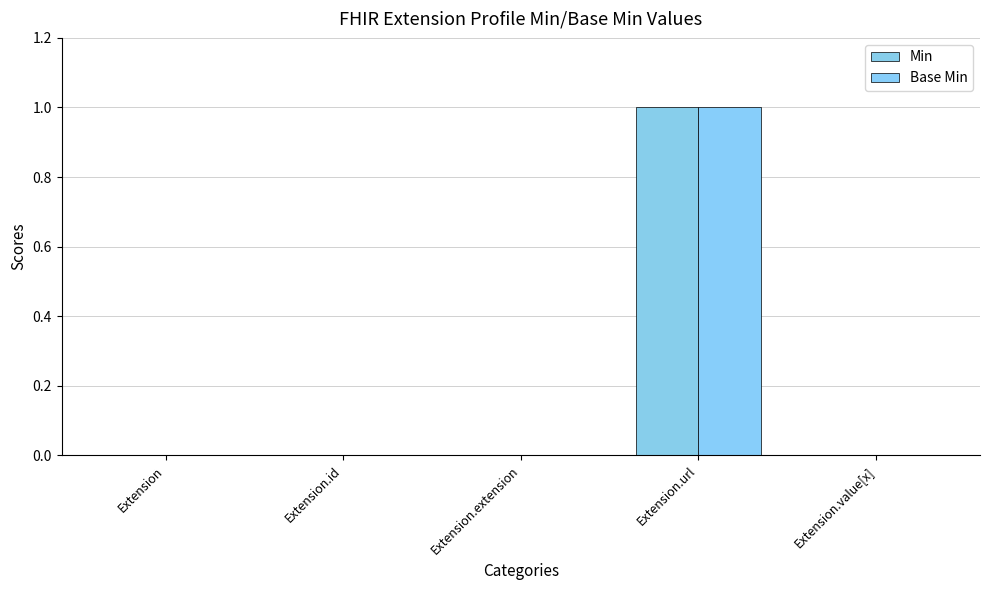

Reading right to left, list all the values displayed in this chart.

Min: 0	1	0	0	0
Base Min: 0	1	0	0	0